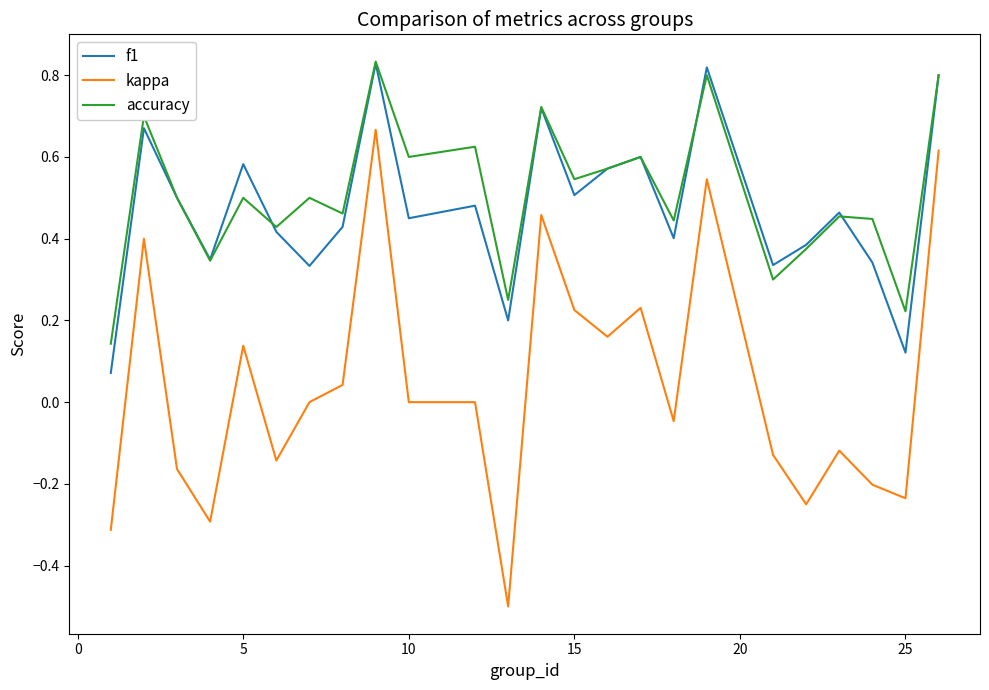

True or false: kappa and f1 cross at least once.

False